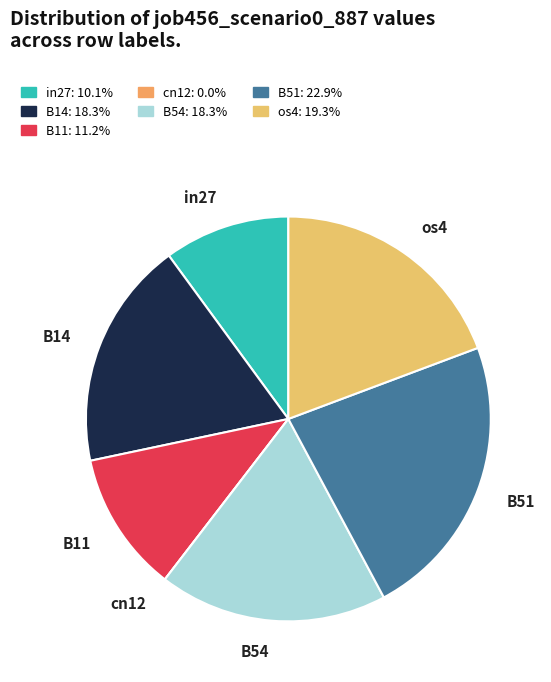

Is the sum of B54 and B14 greater than half?

No